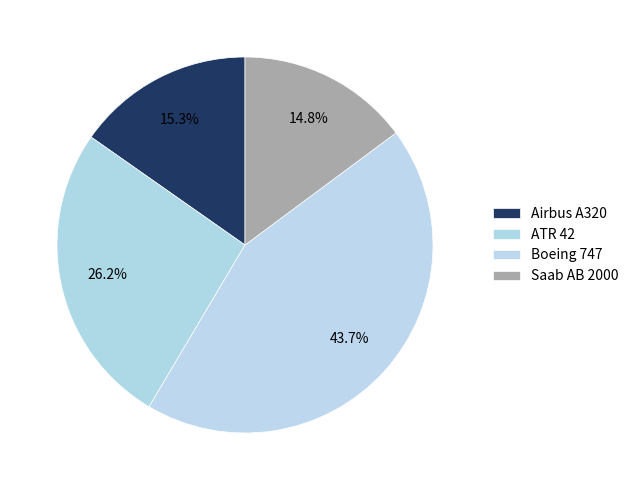

To the nearest percent, what is the combined percentage of Airbus A320 and ATR 42?

41%